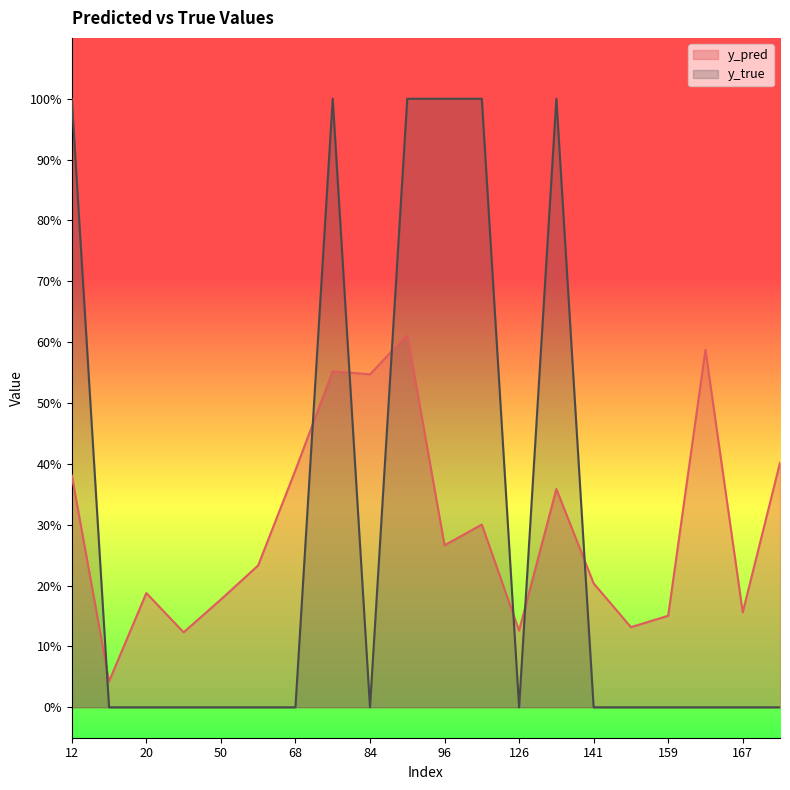

True or false: y_pred has more than 1 points higher than both neighbors.

True